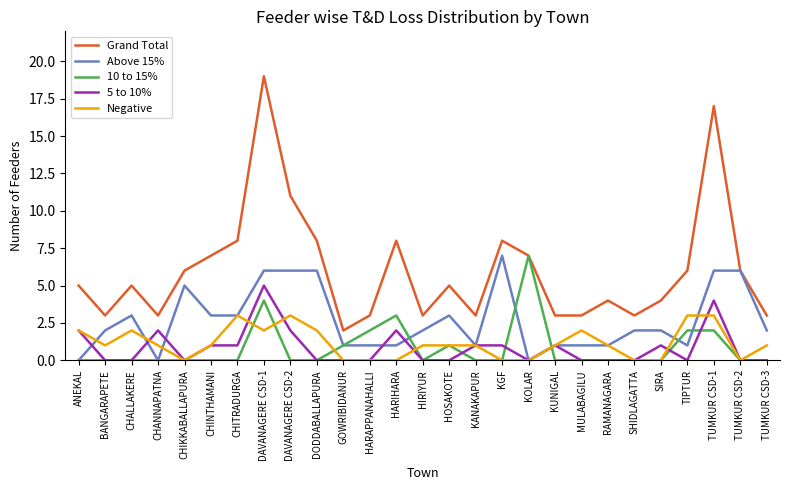

The Above 15% series shows 1 at HARAPPANAHALLI. True or false?

True